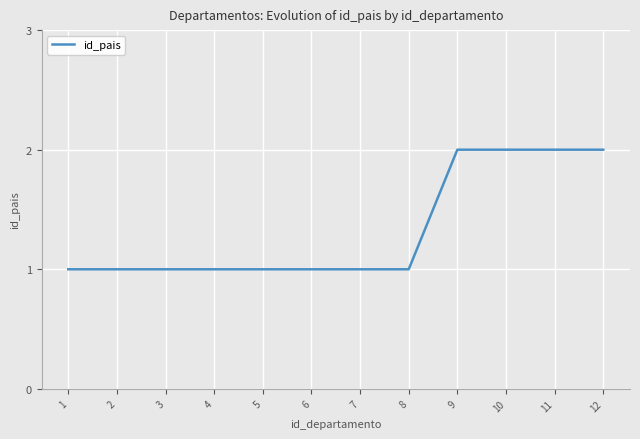

The chart shows a value of 1 at 8. True or false?

True